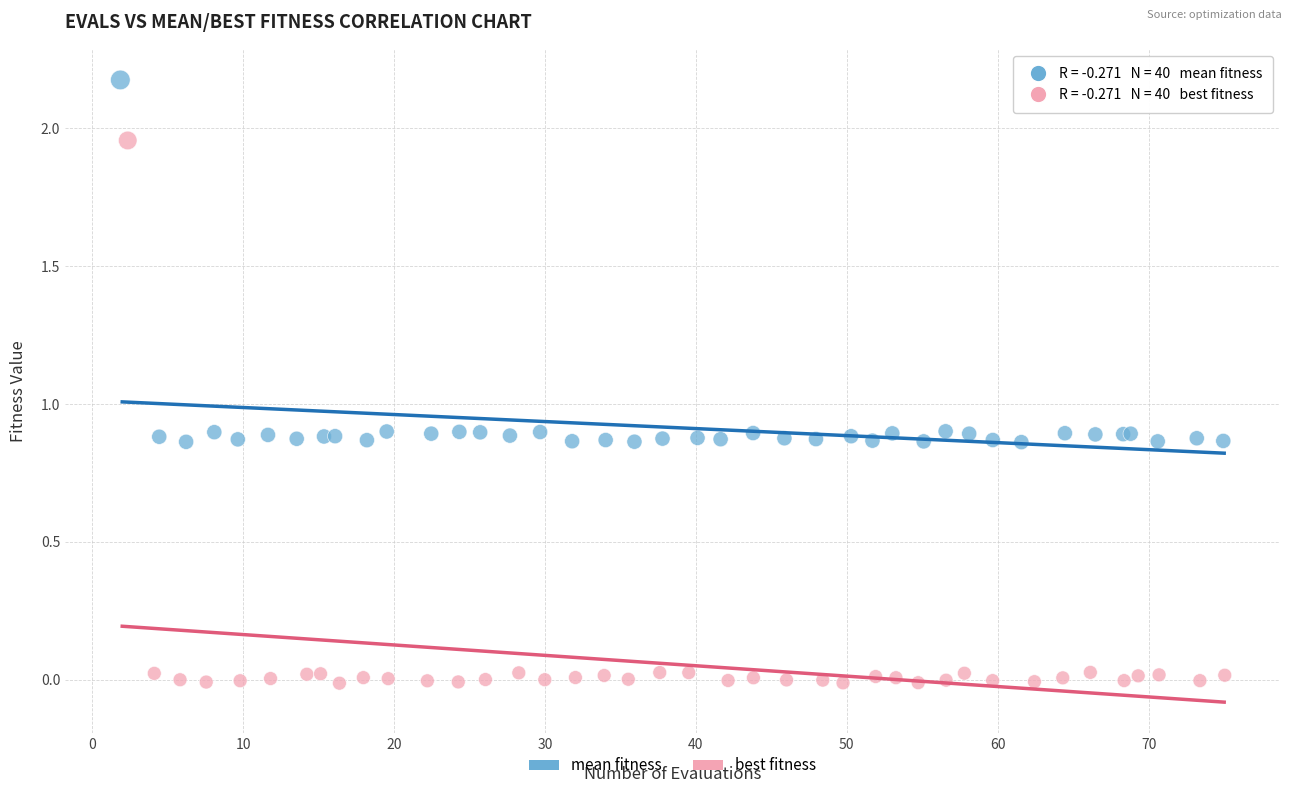

Which series contains the lowest Y value?

best fitness